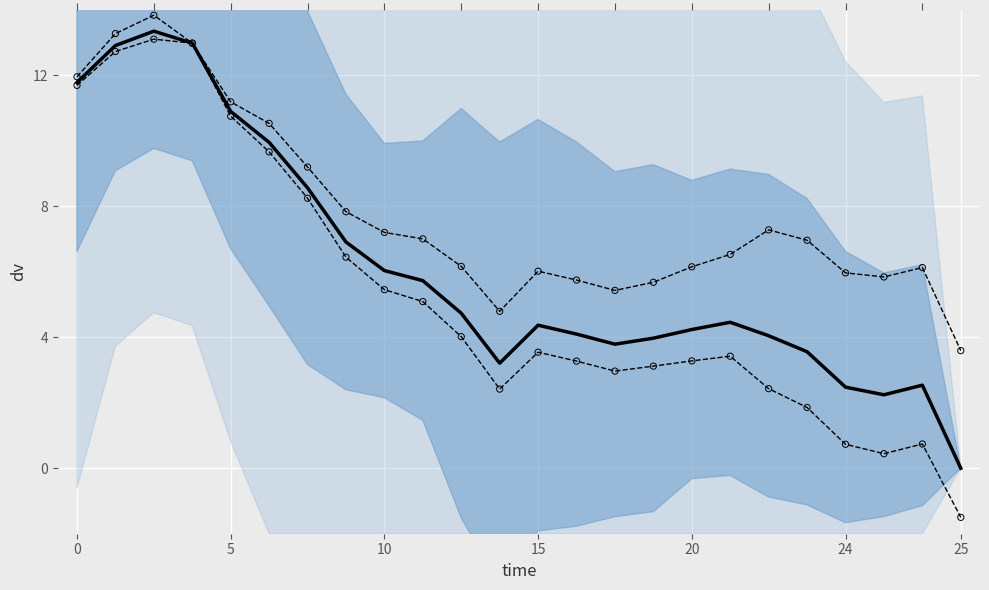

Which series has the largest total across all categories?

upper quartile